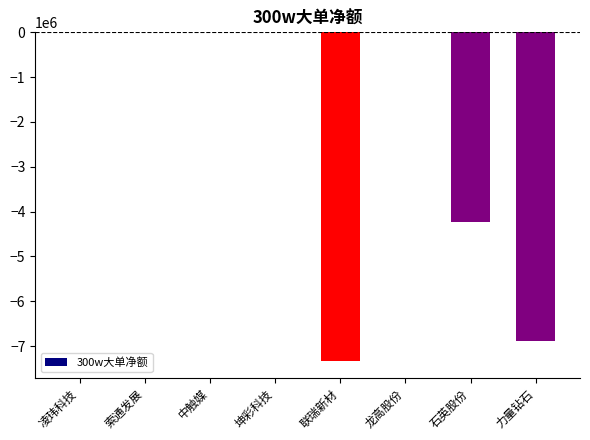

At which label is the value closest to -3671346?

石英股份